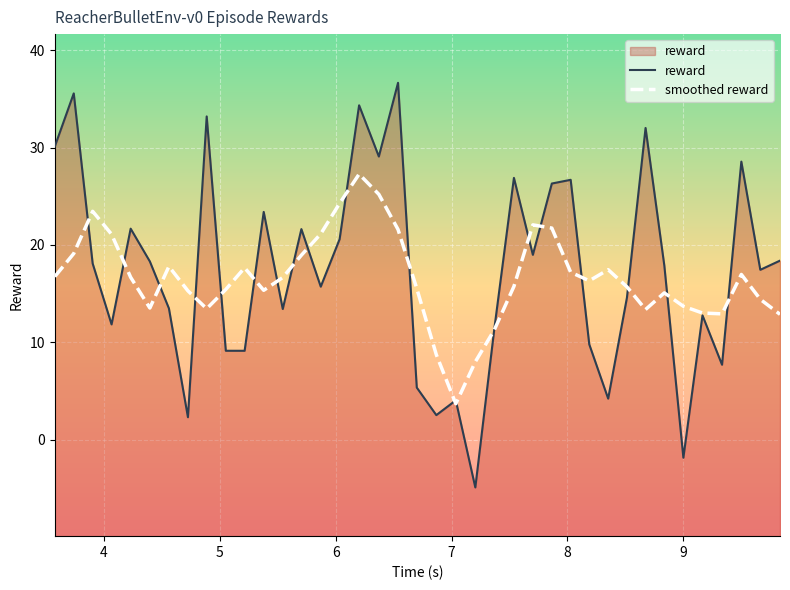

After their last crossing, which series has the higher values: smoothed reward or reward?

reward